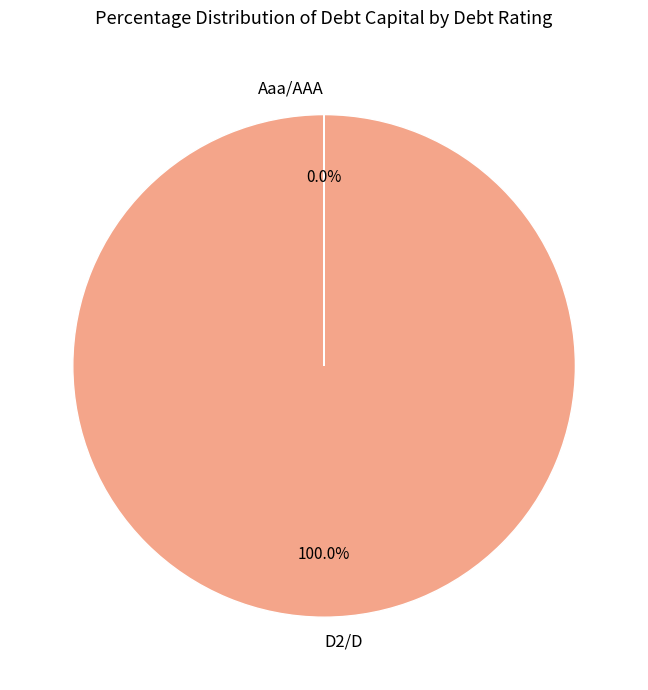

What percentage is the D2/D slice, to the nearest percent?

100%